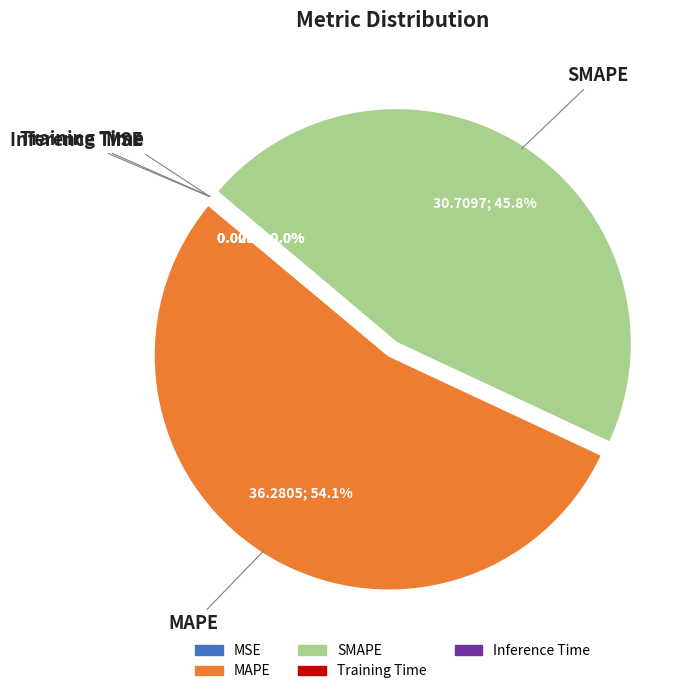

To the nearest percent, what is the difference between the MAPE and SMAPE slice percentages?

8%